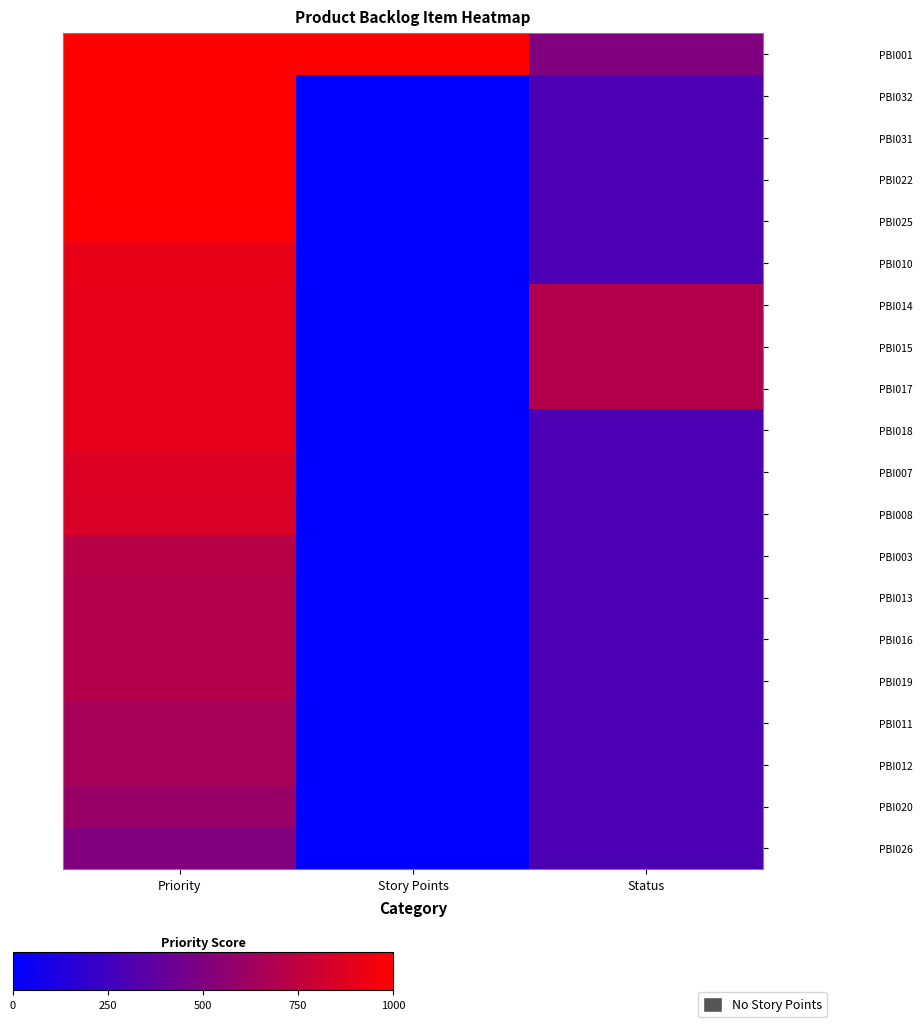

What is the difference between the highest and lowest values at Status?

400